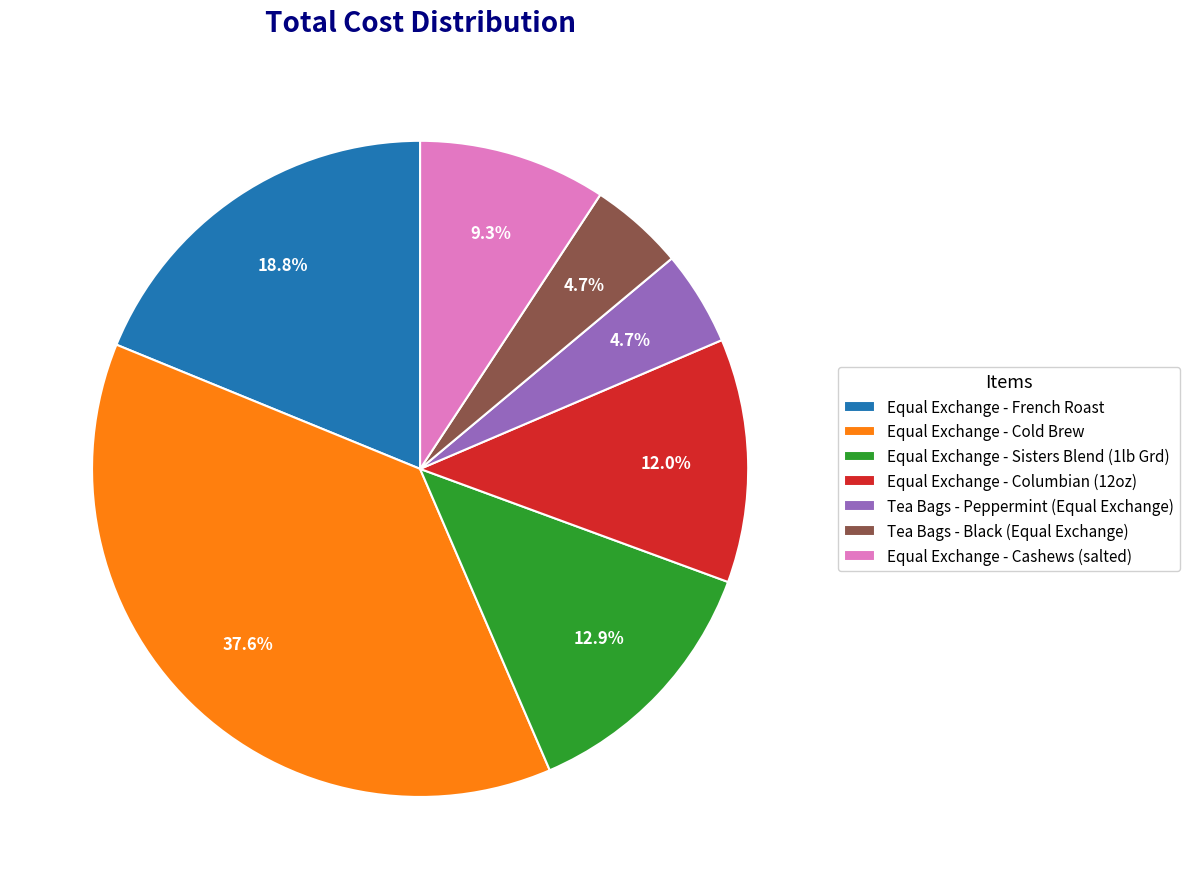

What is the ratio of the value at Equal Exchange - French Roast to the value at Equal Exchange - Sisters Blend (1lb Grd)?

1.5